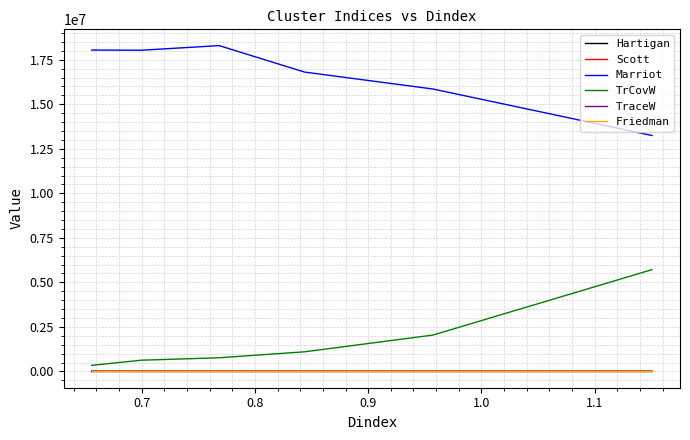

Is the value of Friedman at 0.6 greater than the value of TrCovW at 0.9?

No